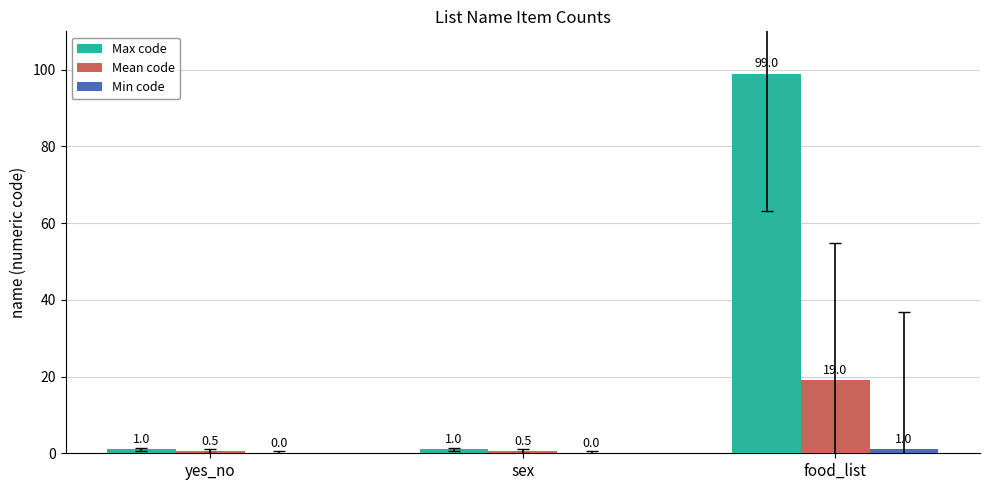

Read the Mean code value at yes_no.

0.5